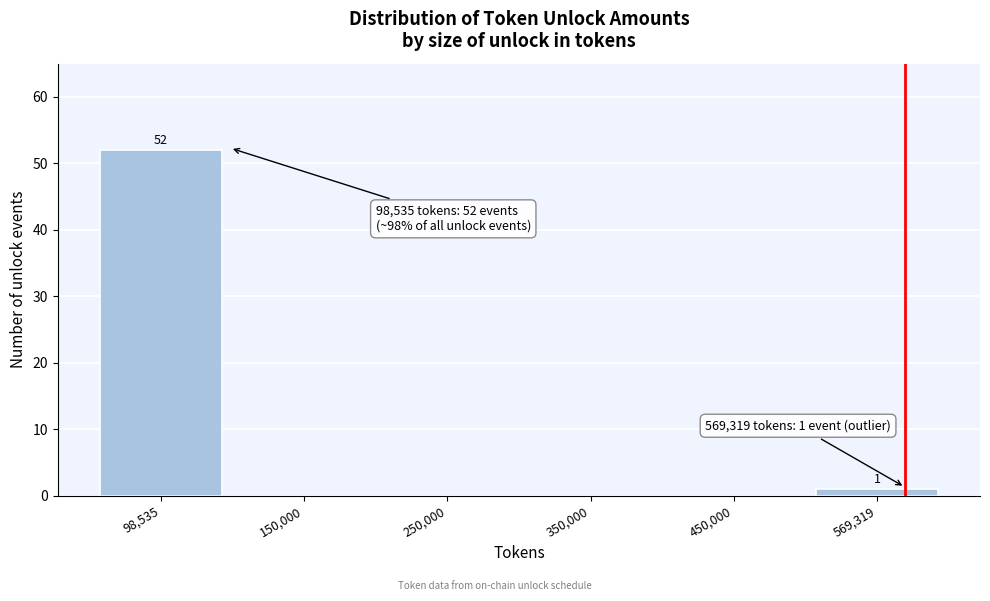

Reading right to left, list all the values displayed in this chart.

569,319=1	450,000=0	350,000=0	250,000=0	150,000=0	98,535=52